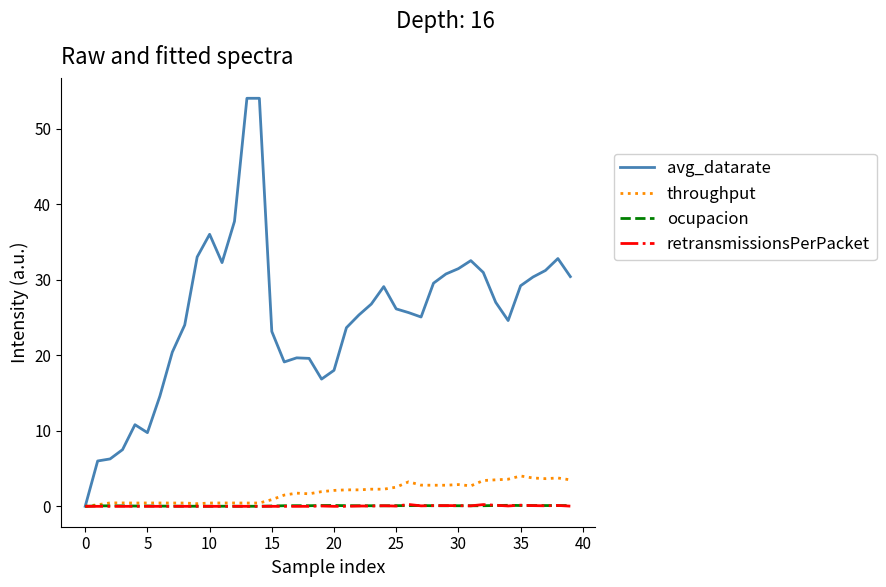

Which series has the largest range (max minus min)?

avg_datarate